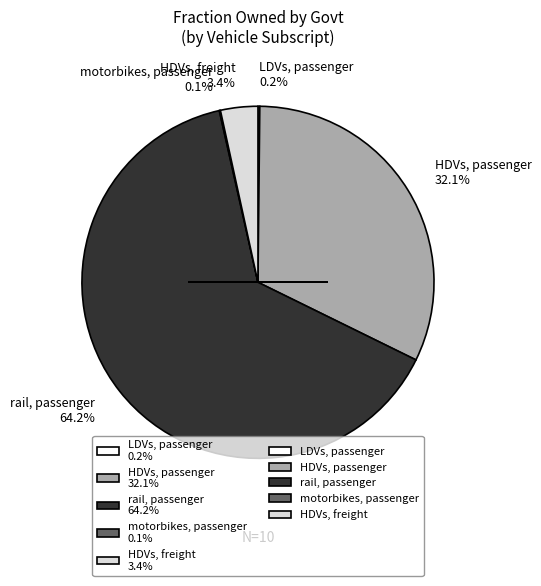

What is the majority slice?

rail, passenger 64.2%